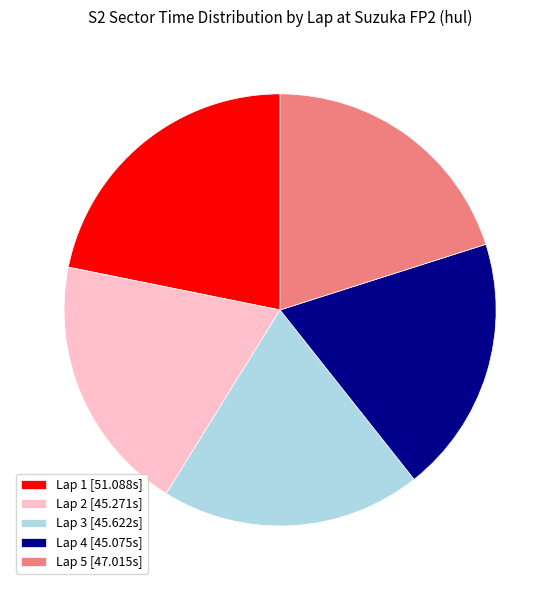

Which has a higher value, Lap 3 or Lap 1?

Lap 1